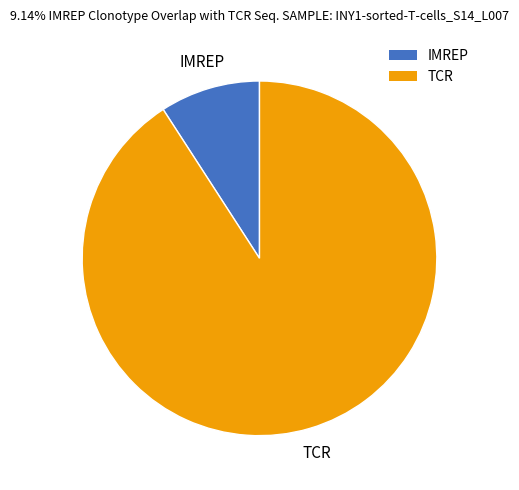

Rank the categories by value from highest to lowest.

TCR, IMREP